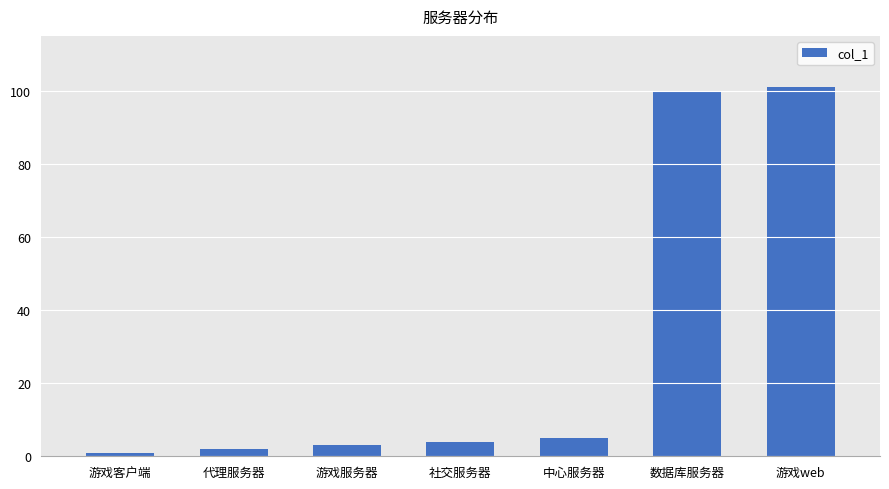

What is the sum of the values at 社交服务器 and 中心服务器?

9